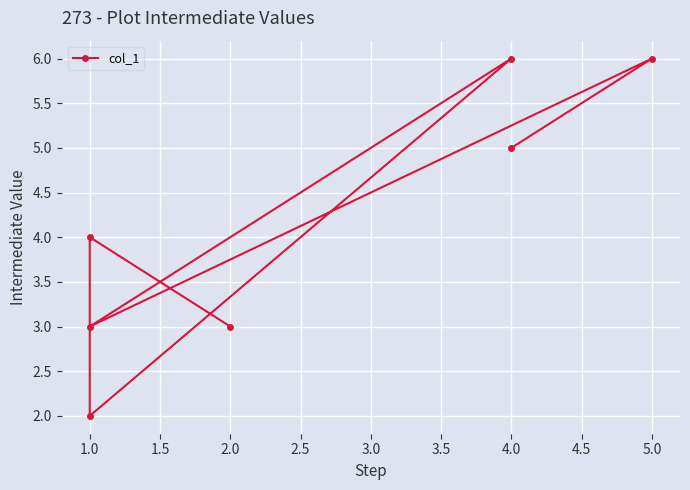

Between 4.0 and 1.0, which is larger?

4.0